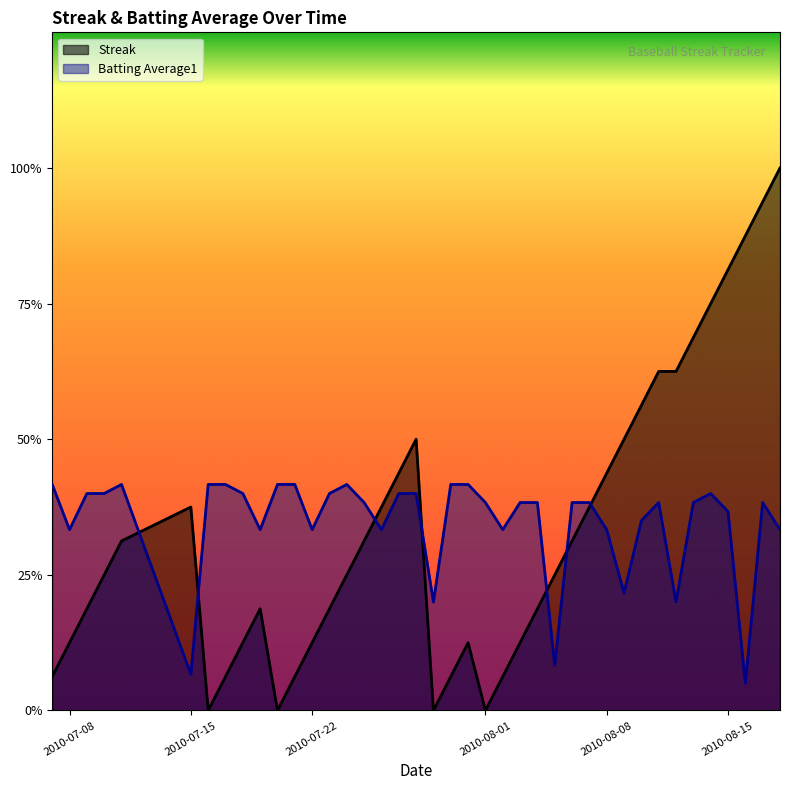

What are all the series names shown in the legend?

Streak, Batting Average1